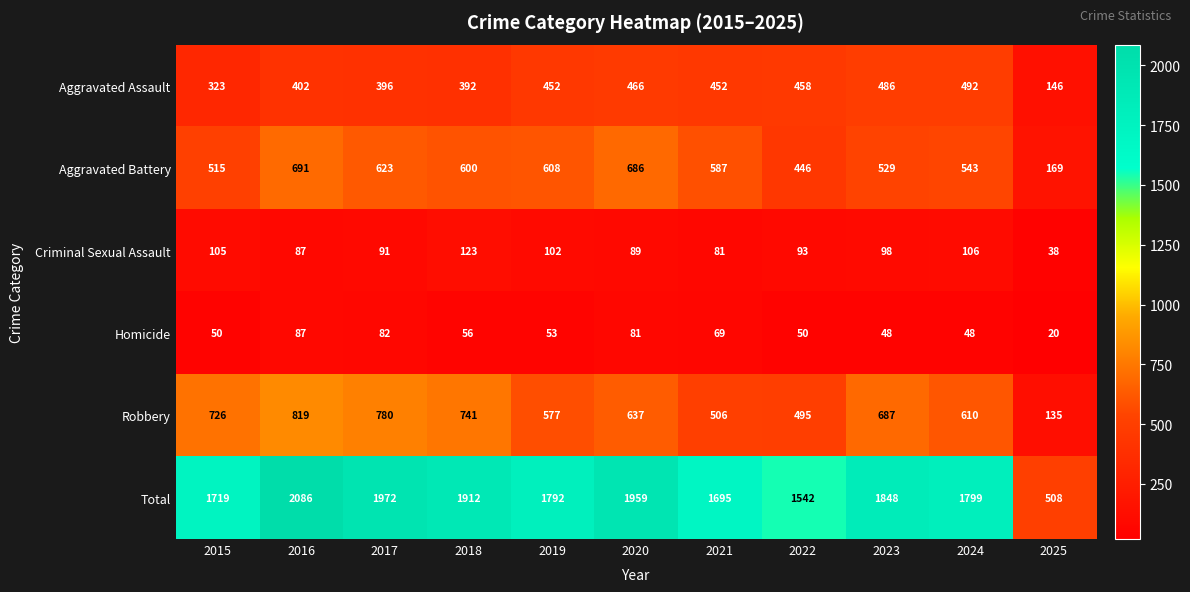

Is the value of Aggravated Battery at 2022 greater than the value of Criminal Sexual Assault at 2024?

Yes